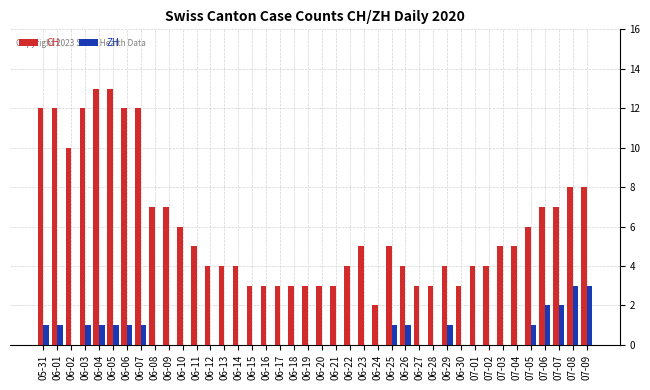

Is it true that ZH equals 0 at 06-17?

True